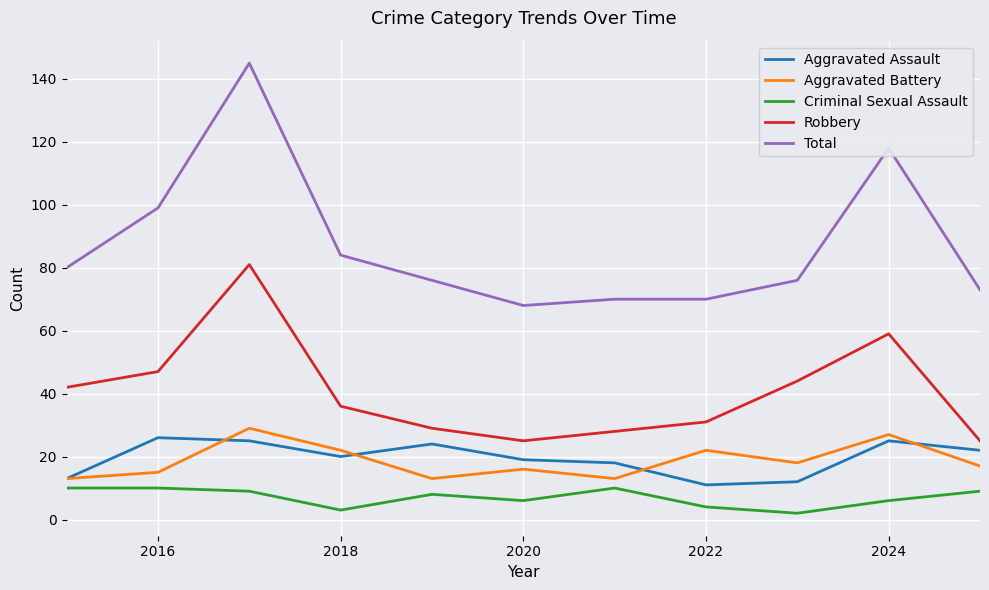

How many lines are shown in the chart?

5